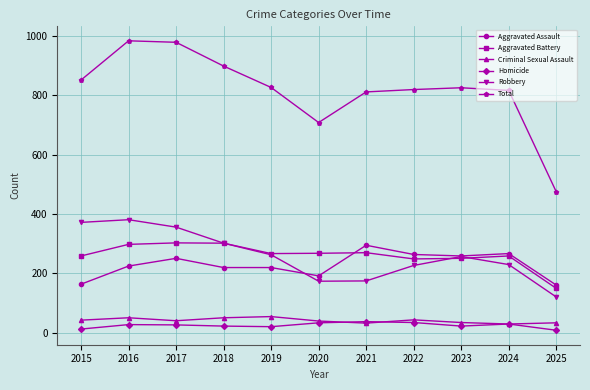

True or false: Aggravated Assault has a value of 92 at 2016.

False